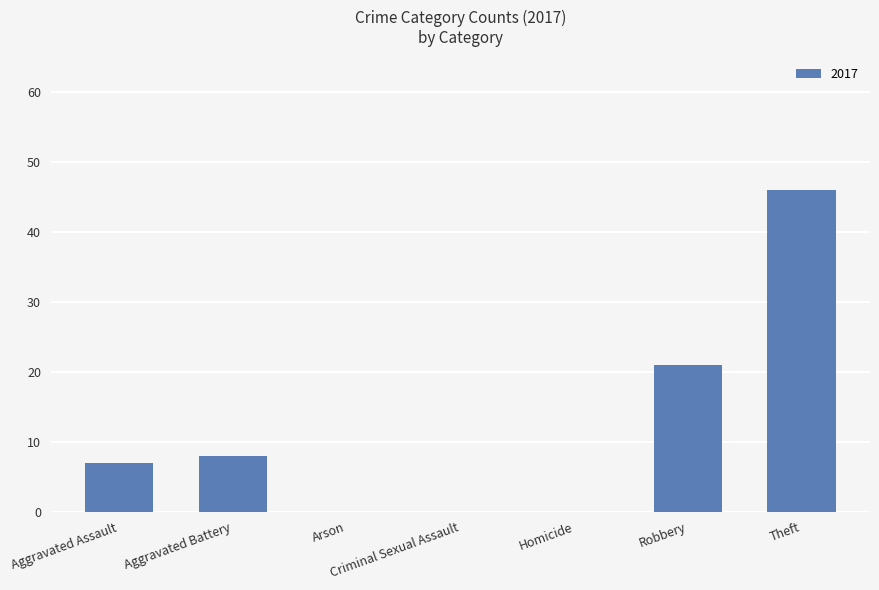

At which label is the value closest to 23?

Robbery